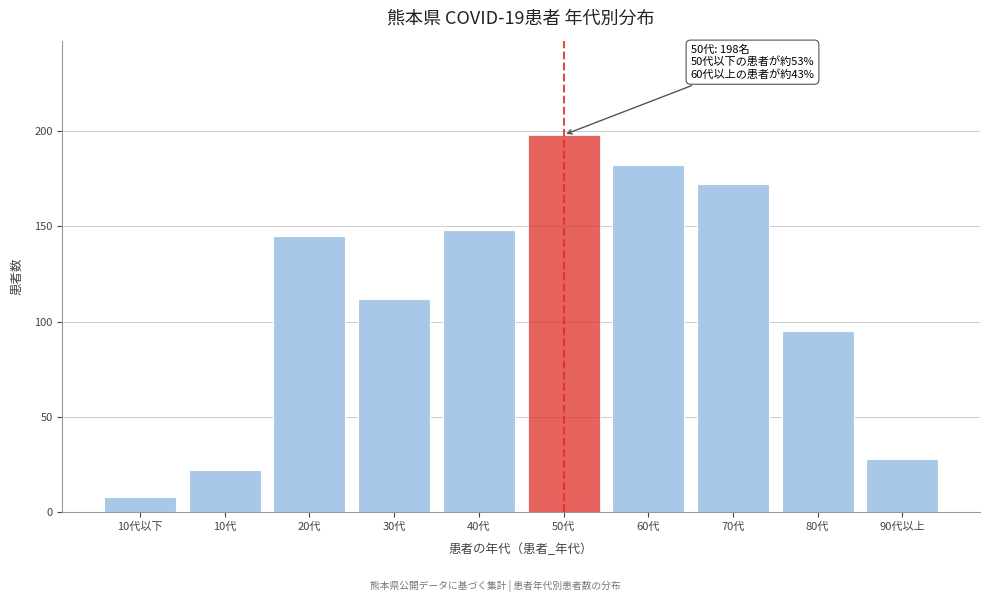

Reading right to left, list all the values displayed in this chart.

90代以上=28	80代=95	70代=172	60代=182	50代=198	40代=148	30代=112	20代=145	10代=22	10代以下=8